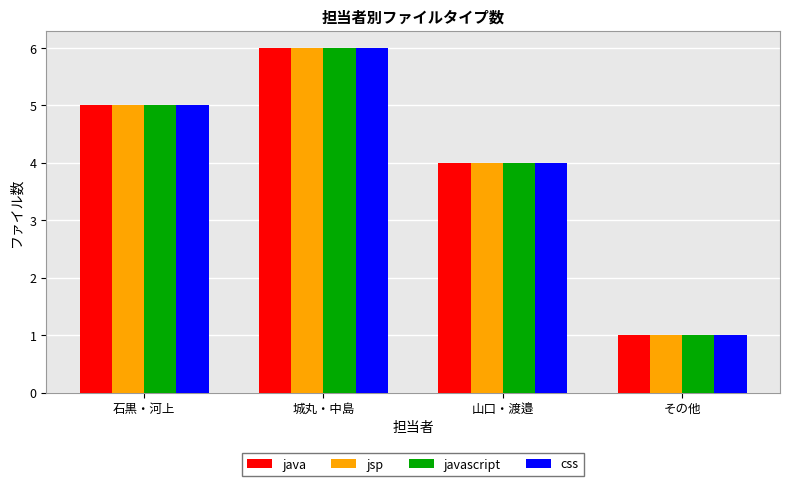

At which label is jsp closest to 3?

山口・渡邉